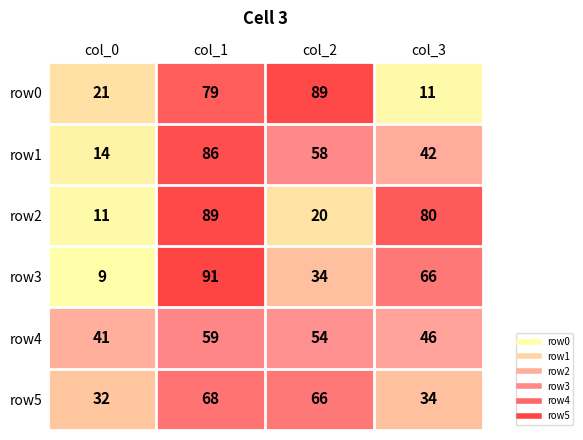

How many data points does each series have?

4